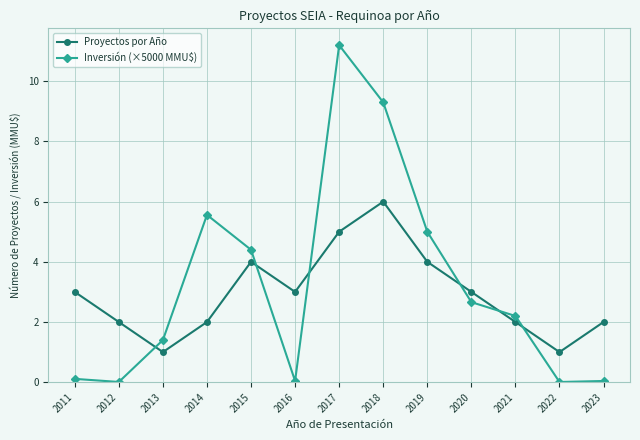

Rank the series by their maximum value, from highest to lowest.

Inversión (×5000 MMU$), Proyectos por Año